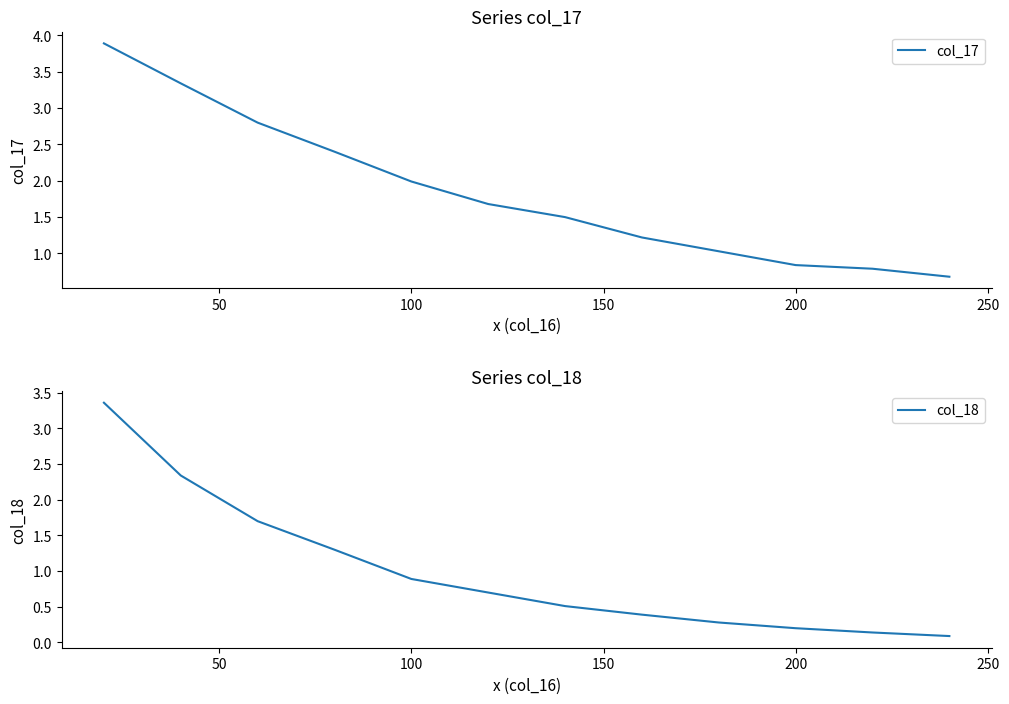

True or false: col_18 has a value of 0.4 at 100.

False